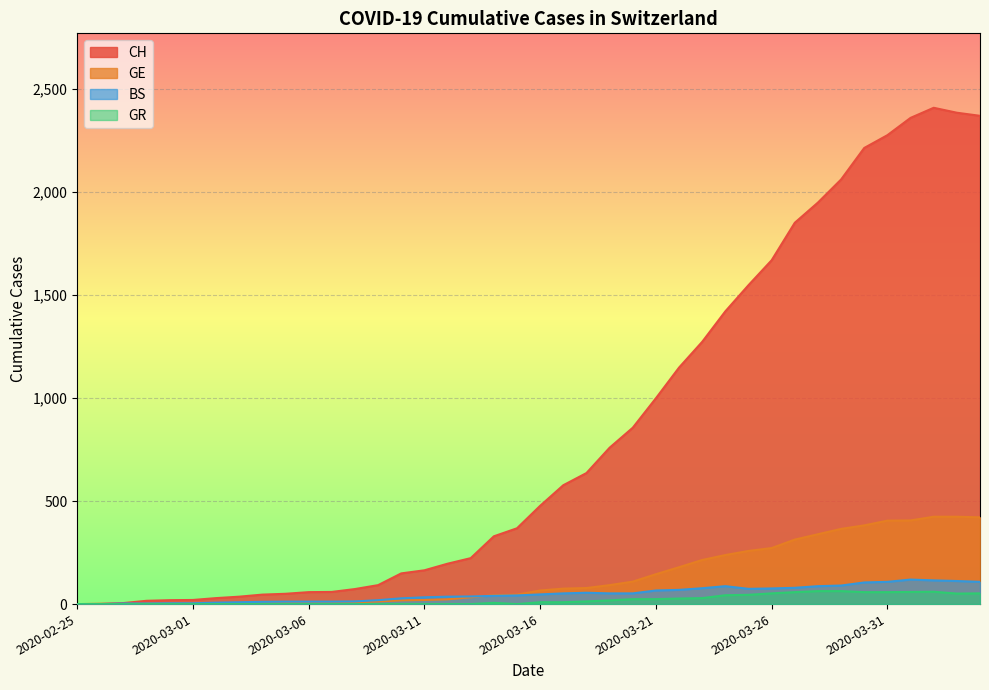

Is it true that BS equals 3 at 2020-02-27?

True